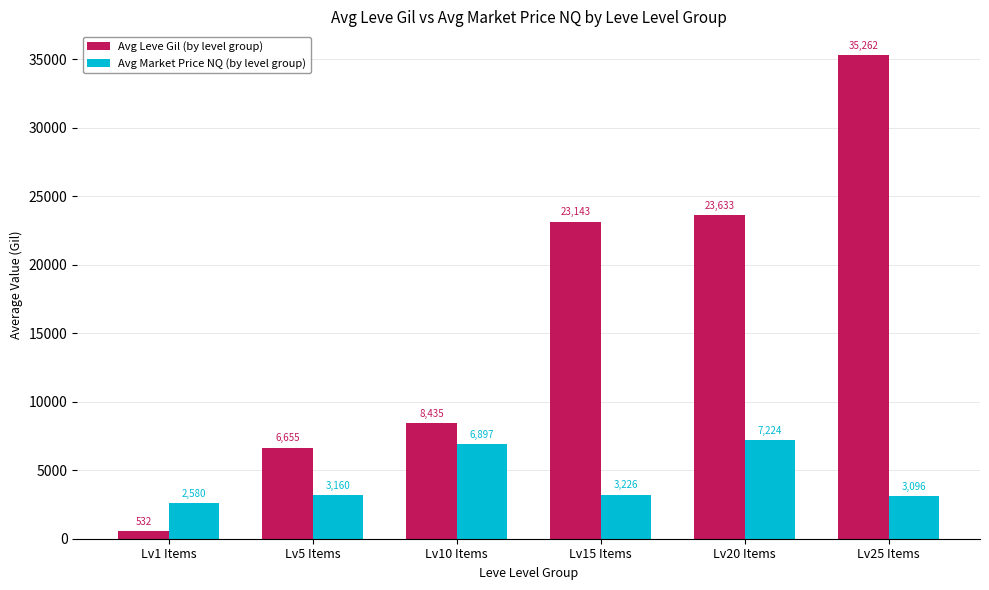

At which category does the chart reach its peak across all series?

Lv25 Items